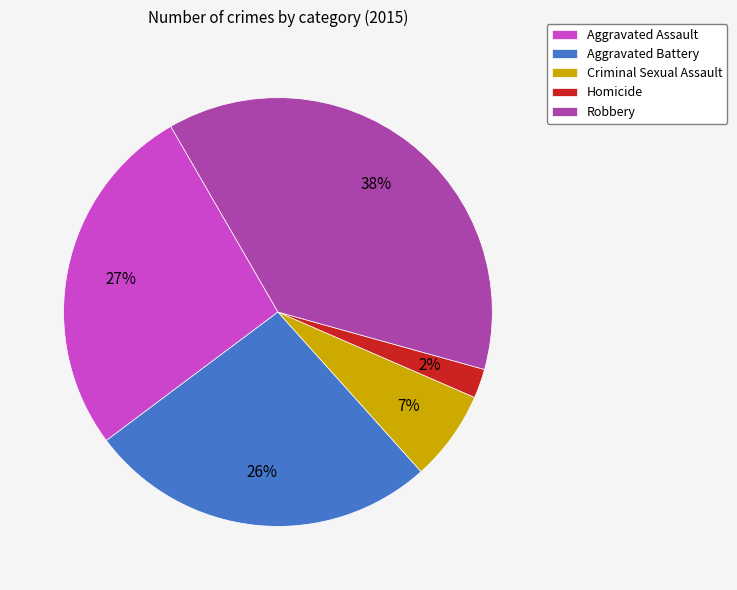

True or false: Robbery accounts for 38% of the total.

True